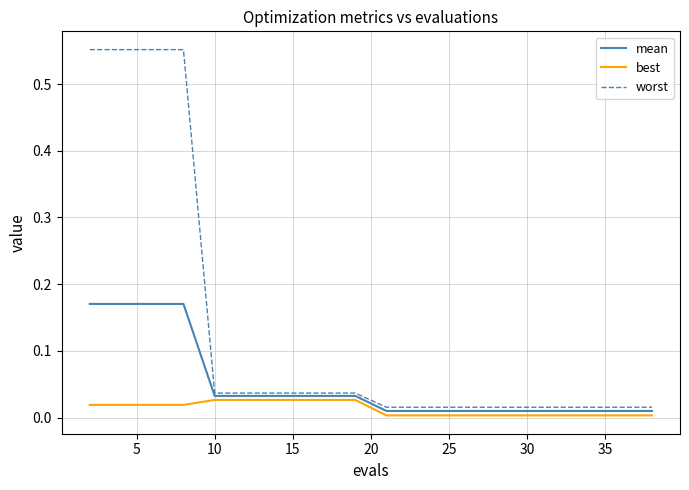

Which series has the largest total across all categories?

worst